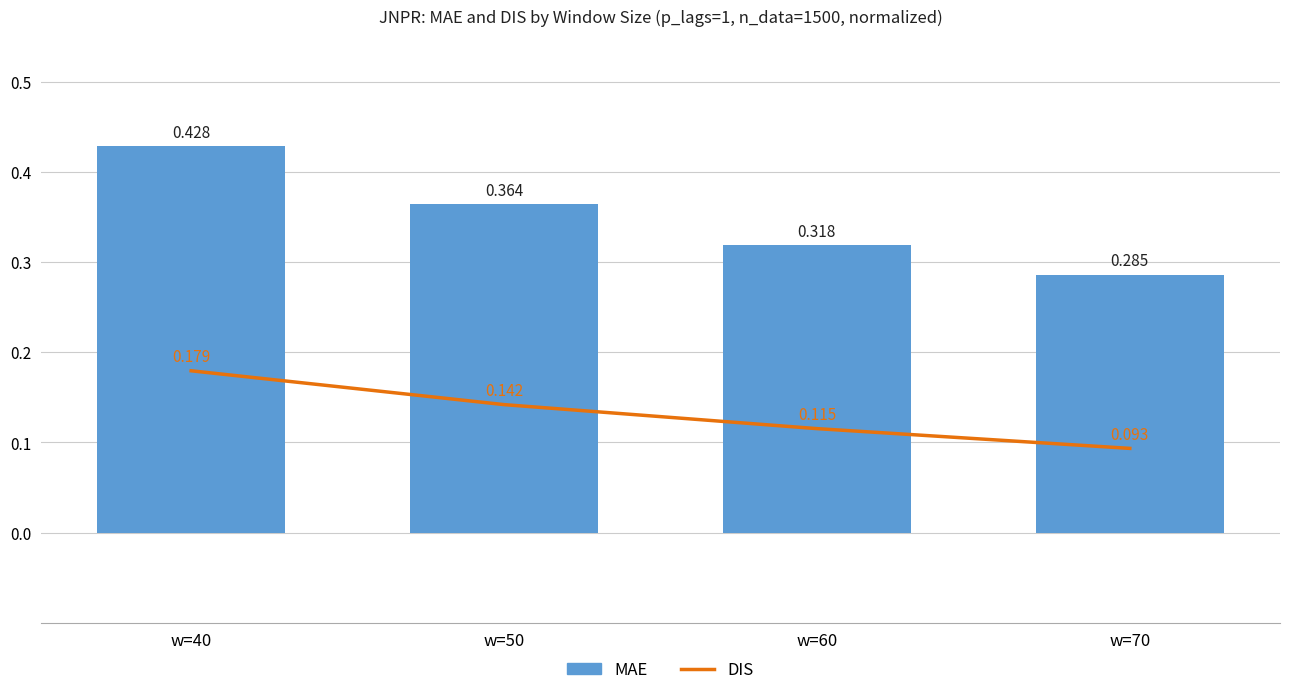

Between w=50 and w=70, which series saw the biggest shift?

MAE